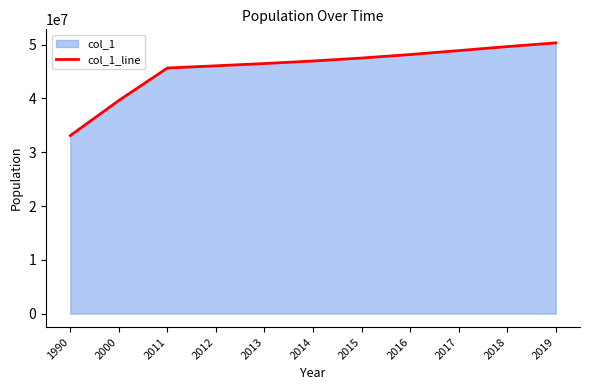

The chart shows a value of 33536793 at 2016. True or false?

False